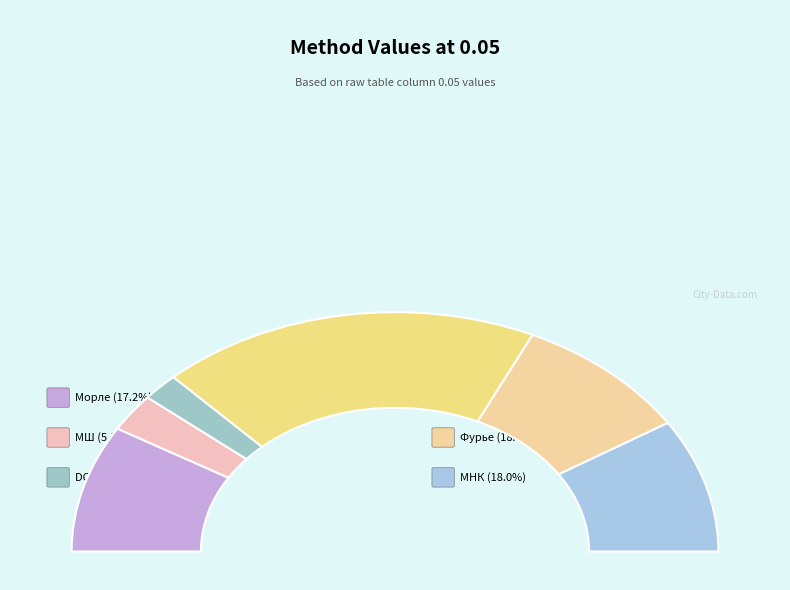

Which has a higher value, Фурье or МНК?

МНК